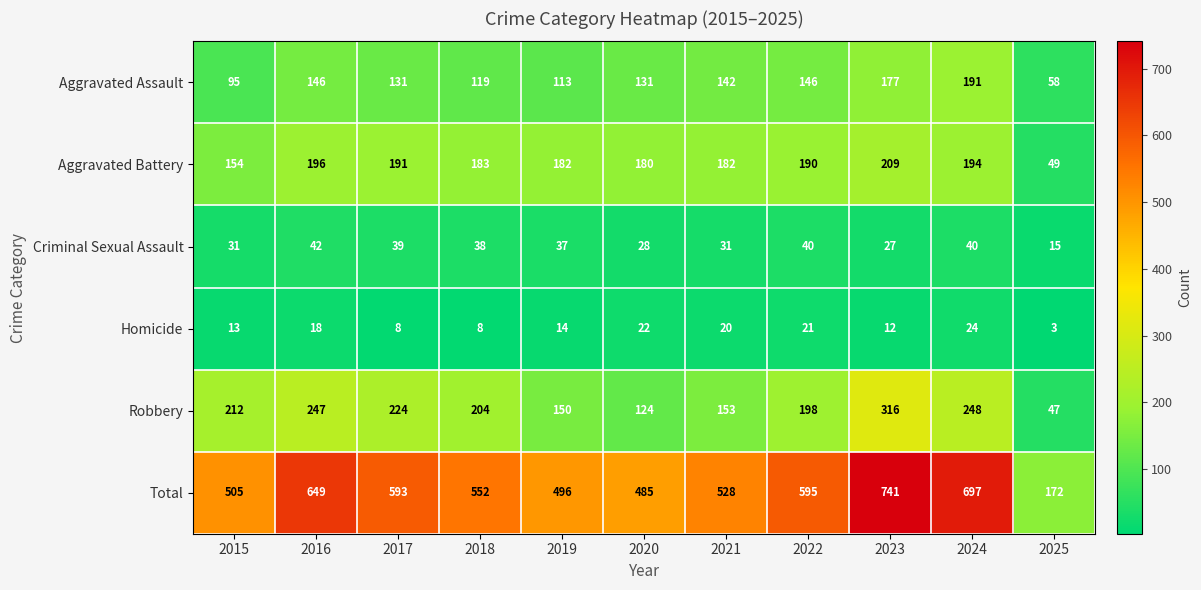

Rank the series at 2025 from highest to lowest value.

Total, Aggravated Assault, Aggravated Battery, Robbery, Criminal Sexual Assault, Homicide